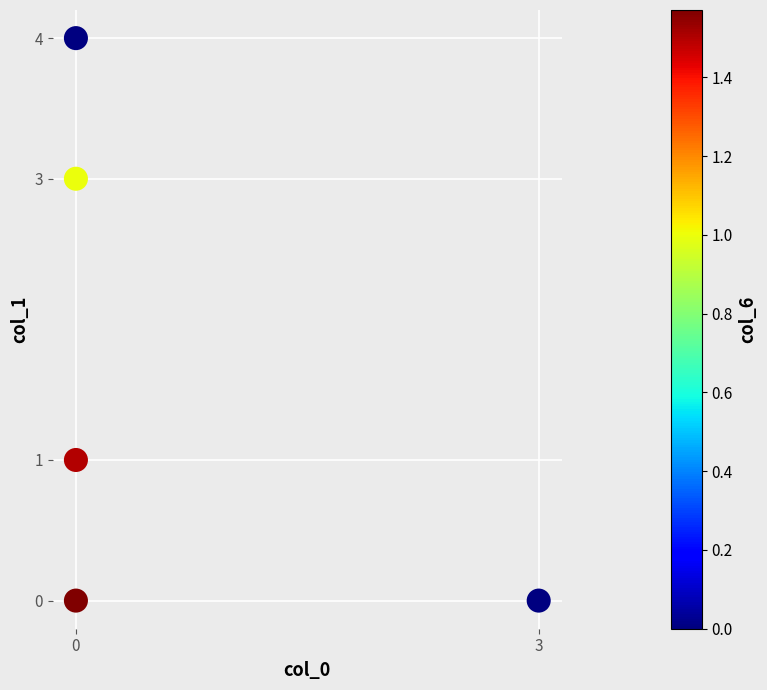

What is the range of X values (max minus min)?

3